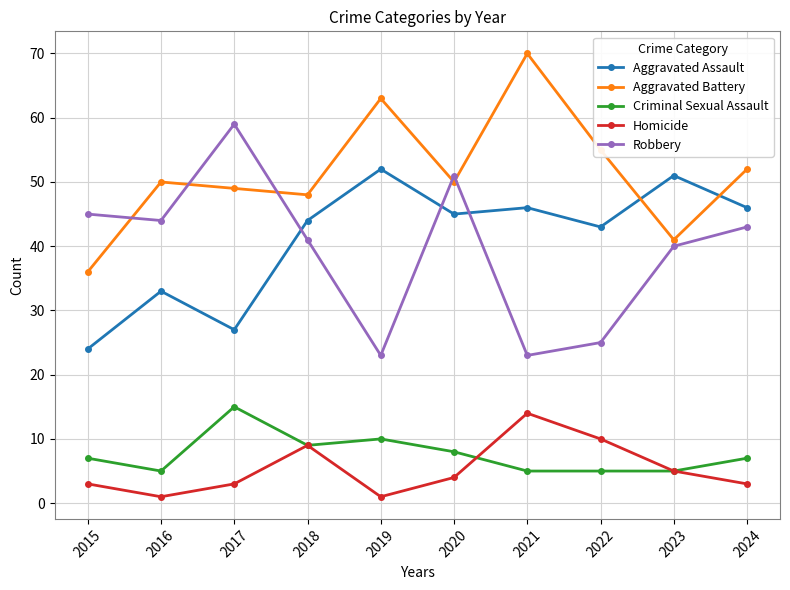

Which category has the highest value across all series?

2021